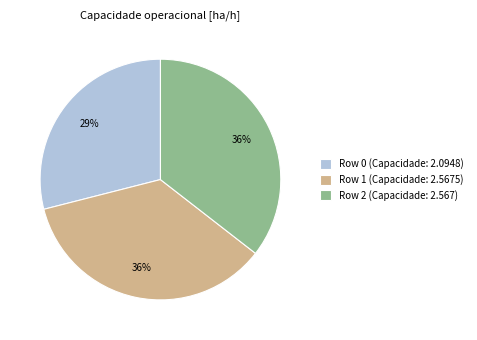

Is there a majority slice in this chart?

No